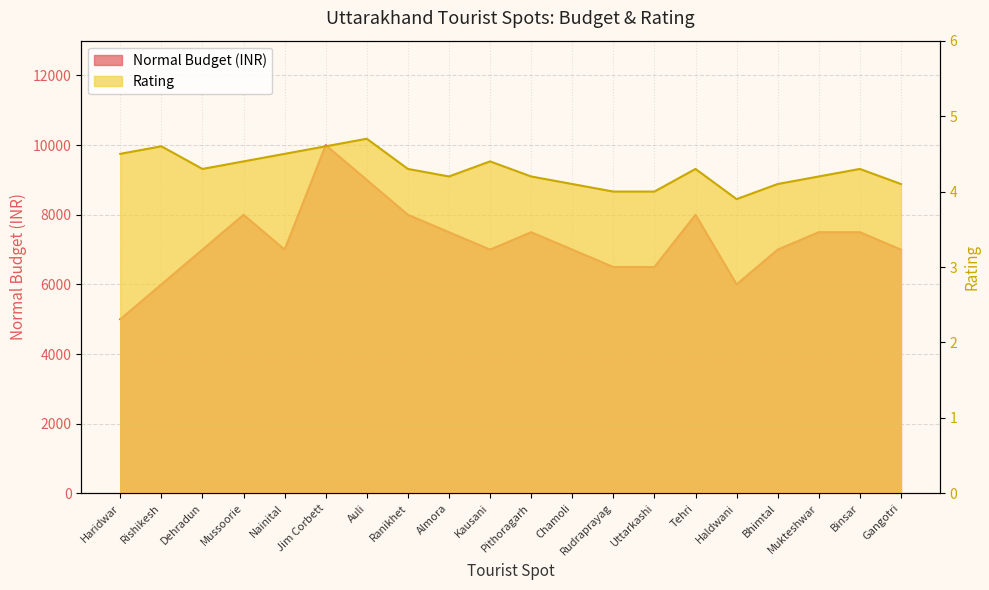

Which series has the largest range (max minus min)?

Normal Budget (INR)